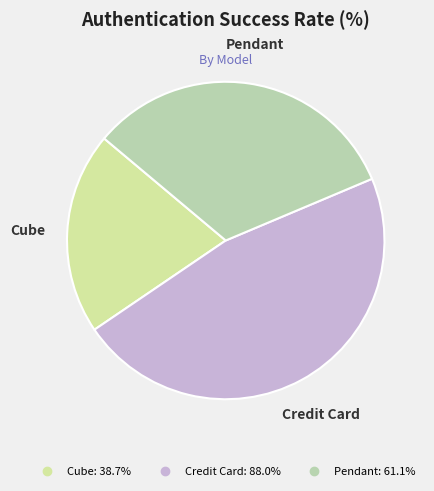

Does Pendant represent more than half of the total?

No